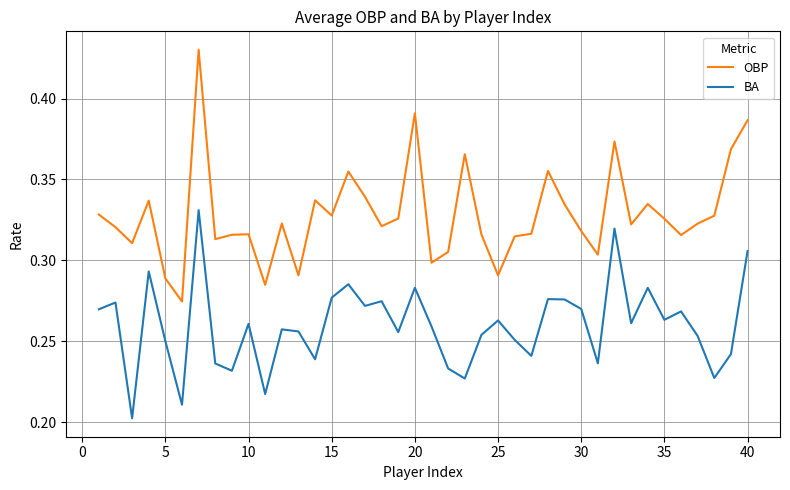

Which series has the largest total across all categories?

OBP